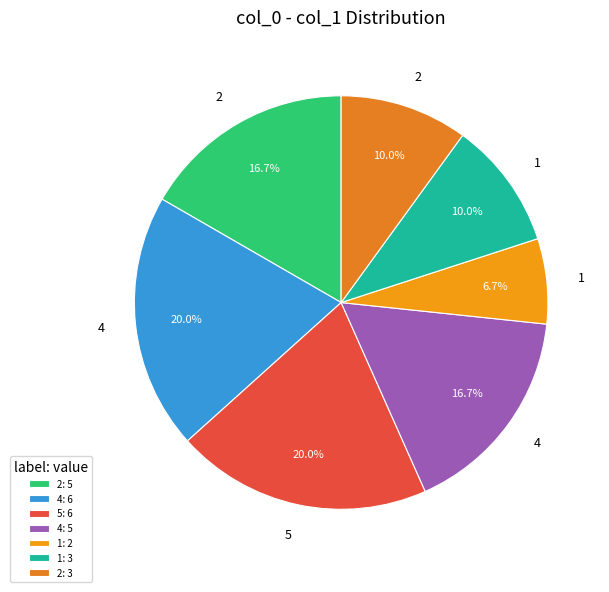

To the nearest percent, what is the difference between the largest and smallest slice percentages?

13%